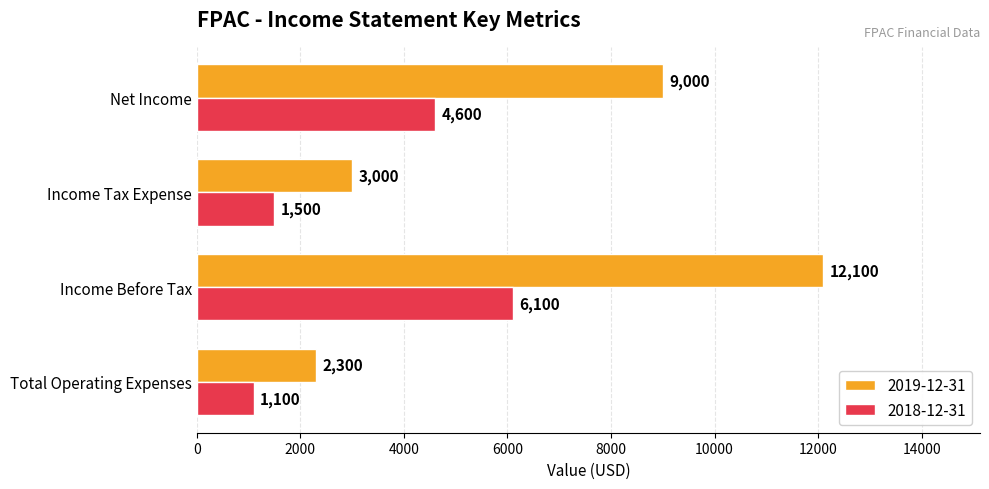

What is the greatest value displayed?

12100